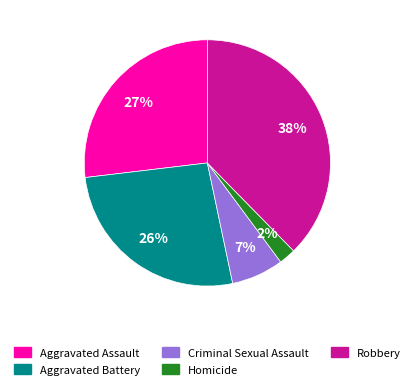

To the nearest percent, what is the average slice percentage?

20%